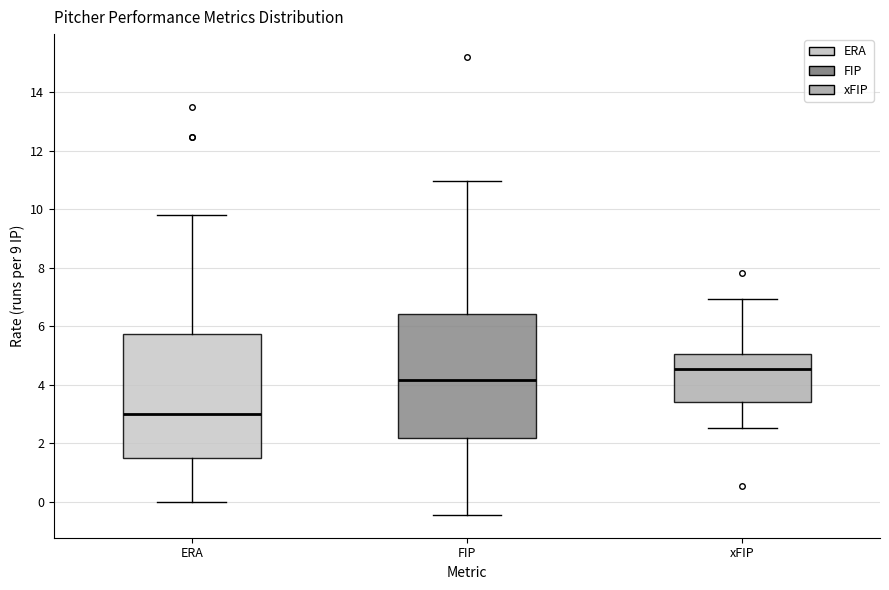

Which box's median line is the highest?

xFIP